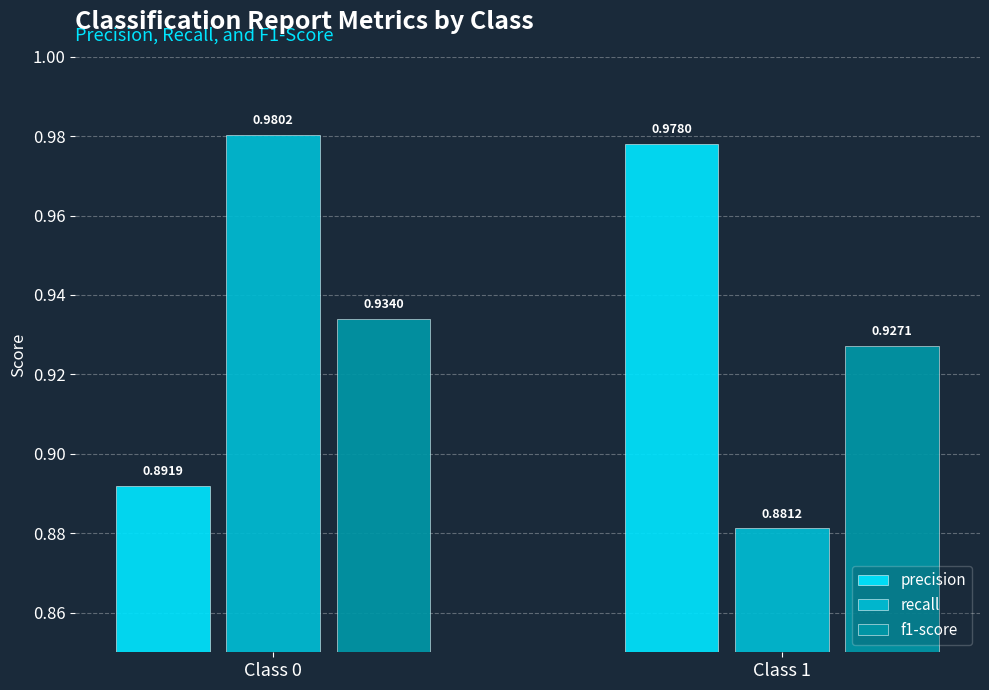

Which series has the widest spread of values?

recall